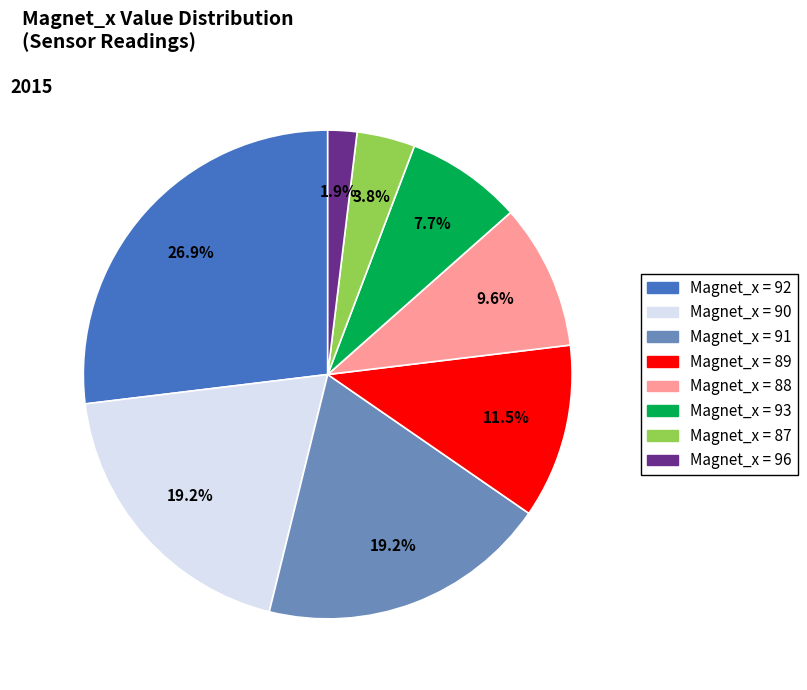

Count the number of slices in the pie.

8